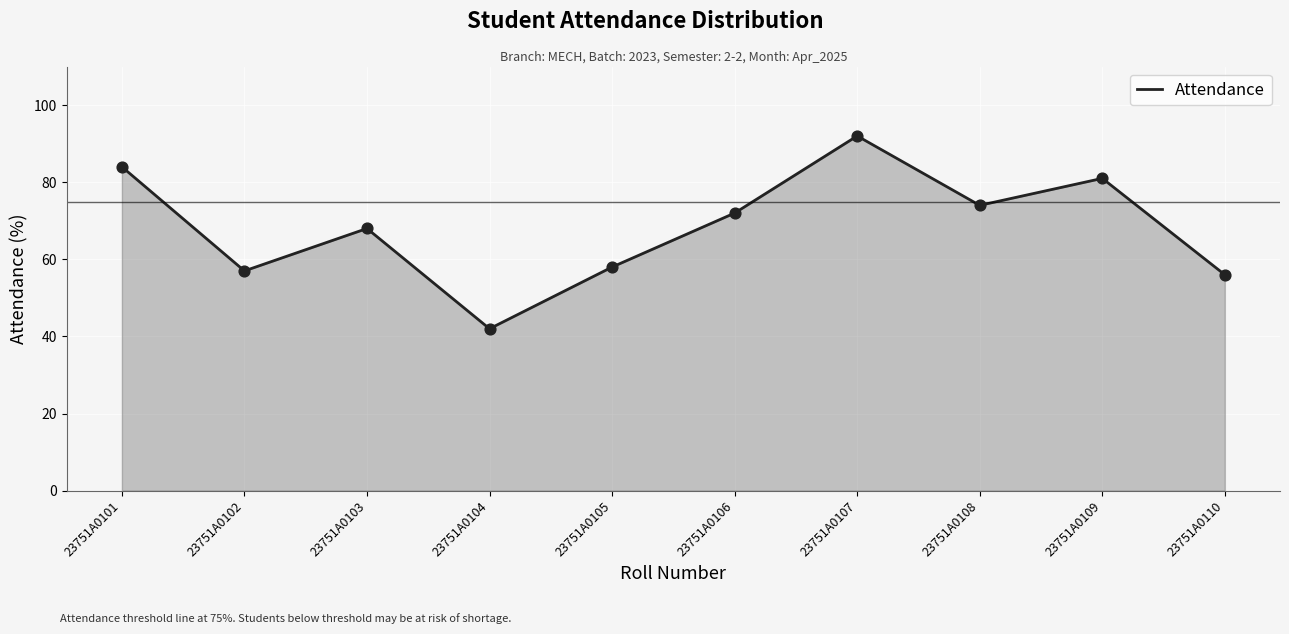

Between 23751A0106 and 23751A0105, which is larger?

23751A0106